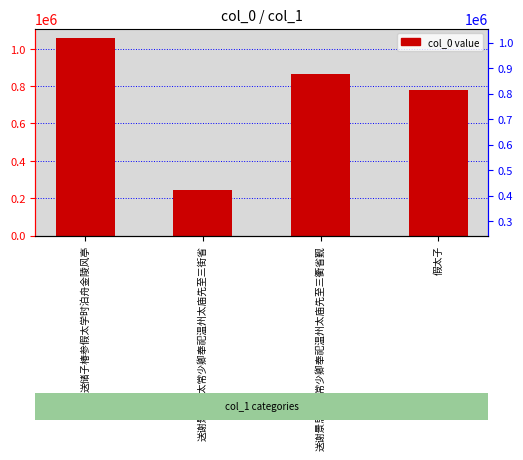

List the labels in order of value, largest first.

送储子椿参假太学时泊舟金陵风亭, 送谢景思假太常少卿奉祀温州太庙先至三衢省觐, 假太子, 送谢景思假太常少卿奉祀温州太庙先至三街省